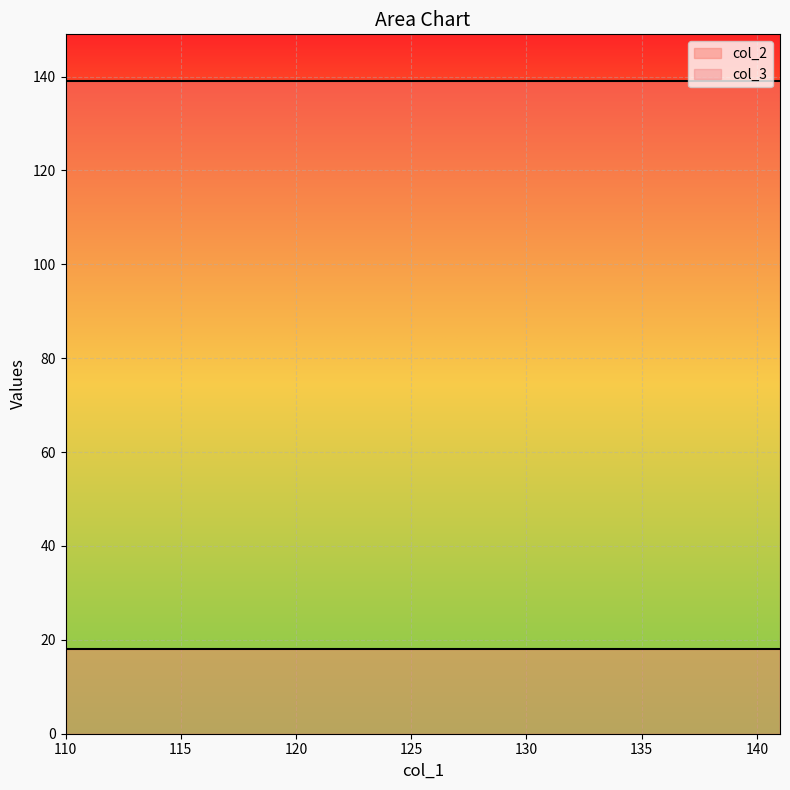

True or false: col_2 and col_3 cross at least once.

False